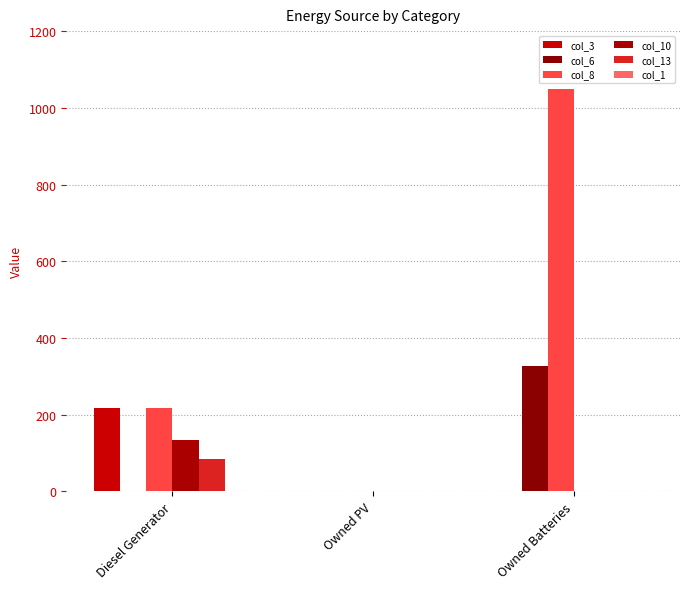

How many groups of bars are there?

3